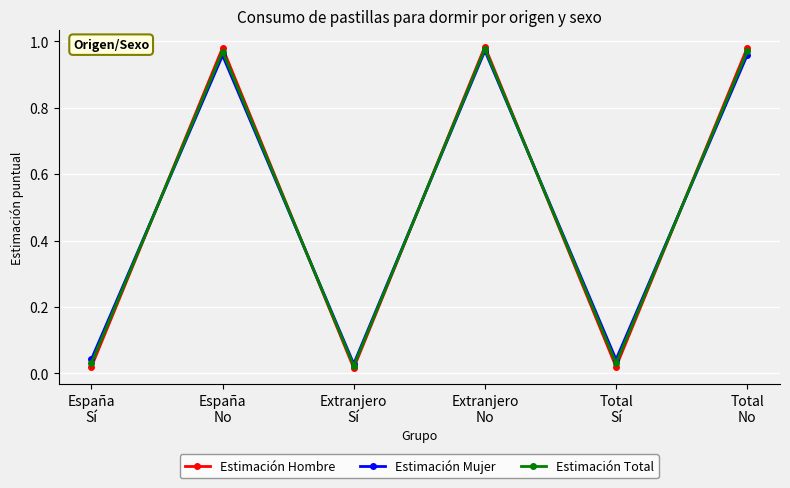

At how many categories does at least one series exceed 0?

6